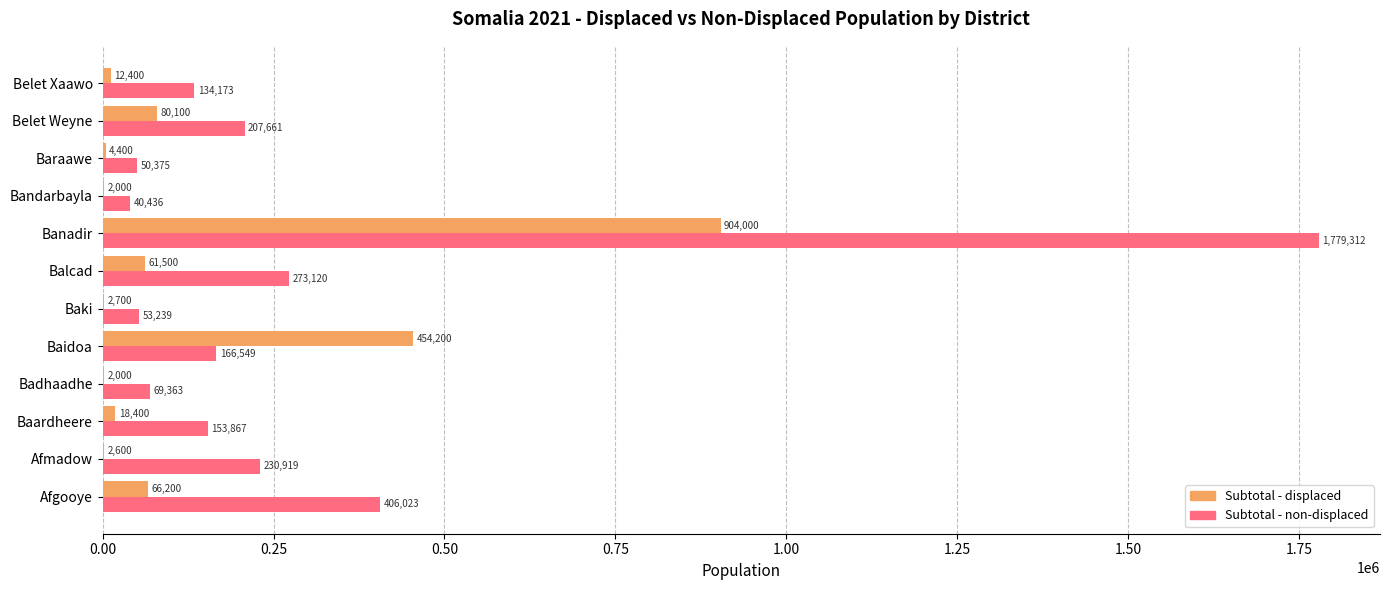

Is it true that Subtotal - non-displaced equals 69363 at Badhaadhe?

True